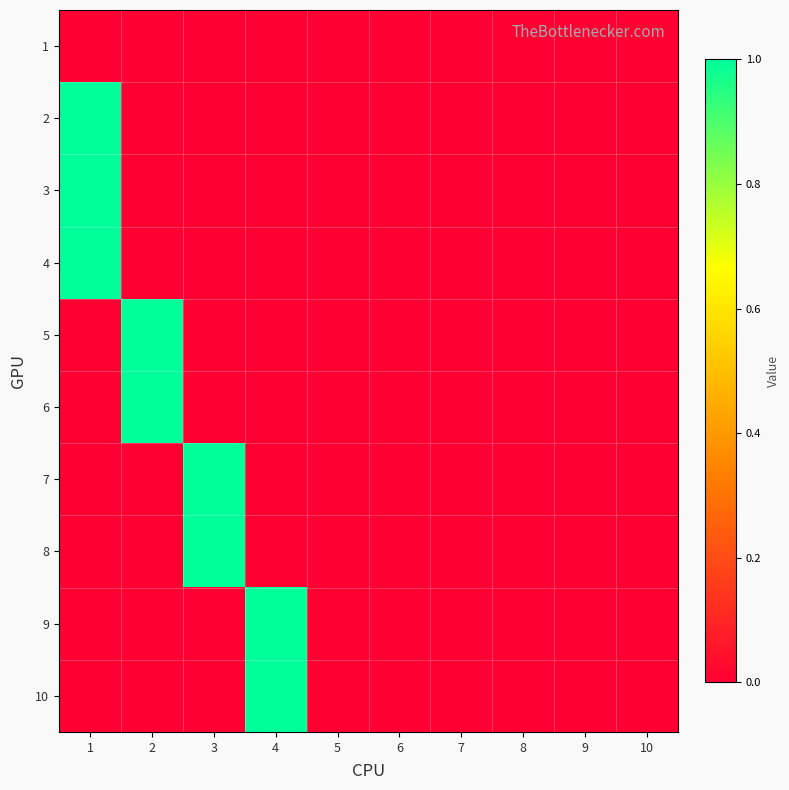

Reading right to left, transcribe all the data shown in this chart.

1: 10=0	9=0	8=0	7=0	6=0	5=0	4=0	3=0	2=0	1=0
2: 10=0	9=0	8=0	7=0	6=0	5=0	4=0	3=0	2=0	1=1
3: 10=0	9=0	8=0	7=0	6=0	5=0	4=0	3=0	2=0	1=1
4: 10=0	9=0	8=0	7=0	6=0	5=0	4=0	3=0	2=0	1=1
5: 10=0	9=0	8=0	7=0	6=0	5=0	4=0	3=0	2=1	1=0
6: 10=0	9=0	8=0	7=0	6=0	5=0	4=0	3=0	2=1	1=0
7: 10=0	9=0	8=0	7=0	6=0	5=0	4=0	3=1	2=0	1=0
8: 10=0	9=0	8=0	7=0	6=0	5=0	4=0	3=1	2=0	1=0
9: 10=0	9=0	8=0	7=0	6=0	5=0	4=1	3=0	2=0	1=0
10: 10=0	9=0	8=0	7=0	6=0	5=0	4=1	3=0	2=0	1=0